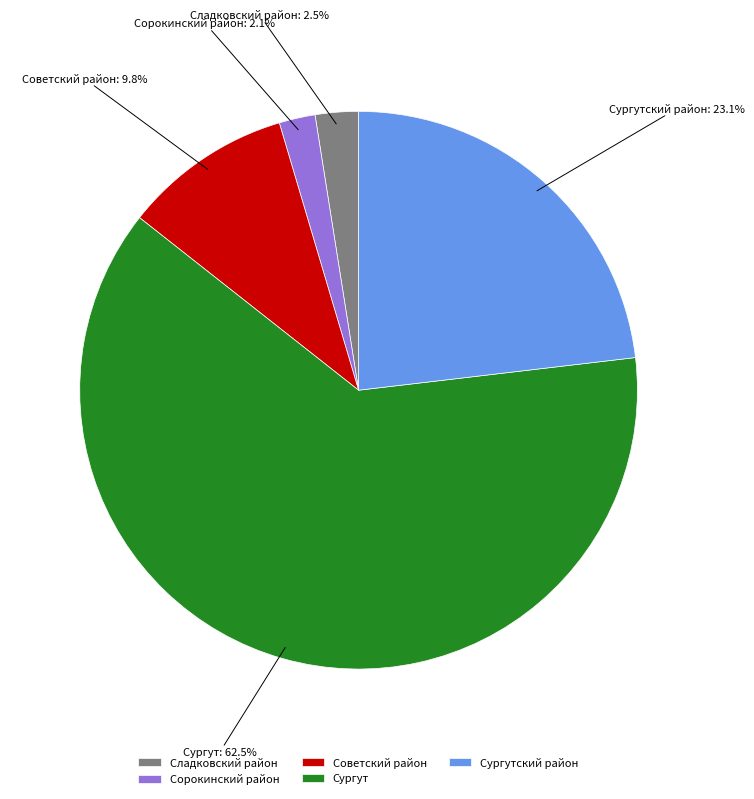

How many slices are in this pie chart?

5